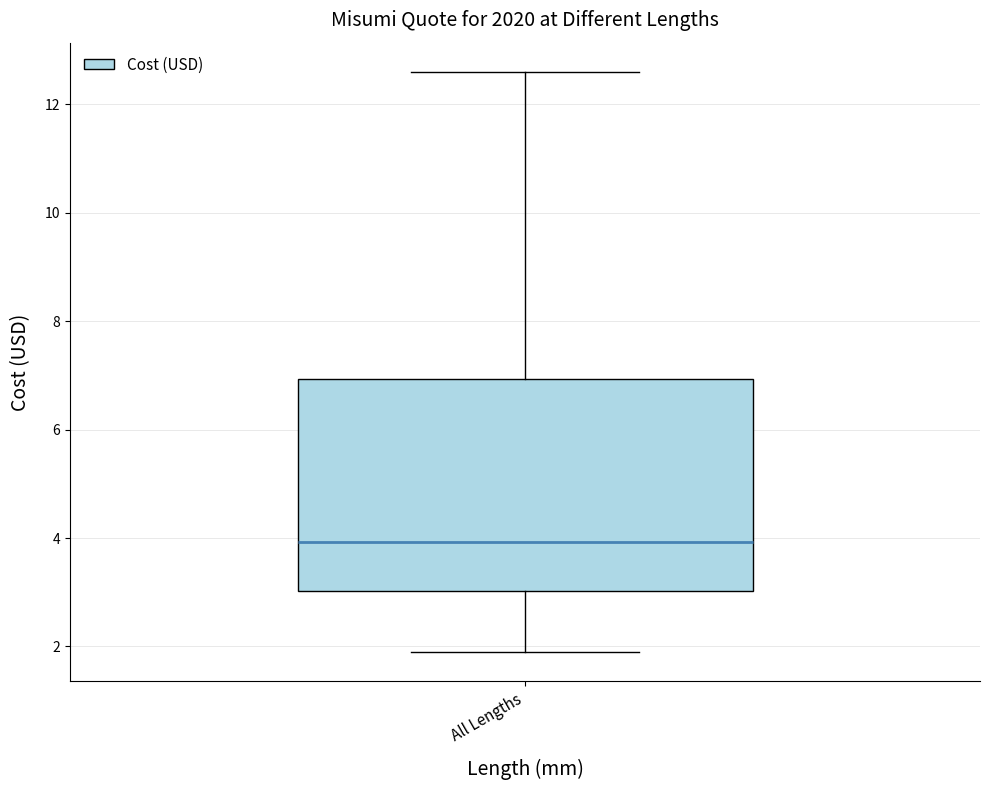

Read this box plot against the y-axis: the position of the median line, the range covered by the box, and the ends of both whiskers. The values are not printed on the chart, so give them approximately, as read against the axis.

median 4.0, box 3.0 to 7.0, whiskers 1.8 to 12.6